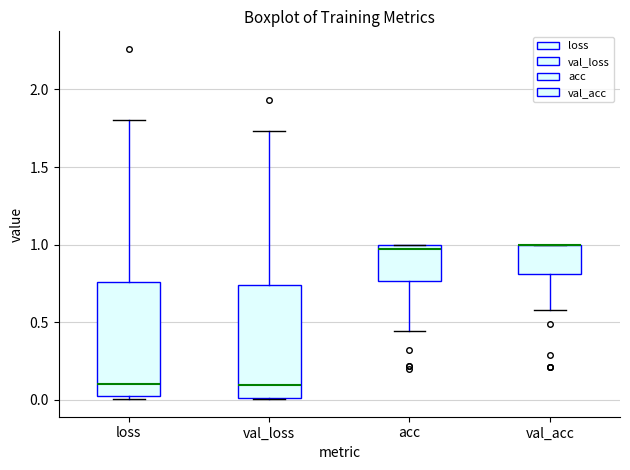

Reading left to right, read every box against the y-axis: the position of its median line, the range the box covers, and the ends of its whiskers. The values are not printed on the chart, so give them approximately, as read against the axis.

loss: median 0.10, box 0.00 to 0.75, whiskers 0.00 to 1.80
val_loss: median 0.10, box 0.00 to 0.75, whiskers 0.00 to 1.75
acc: median 0.95, box 0.75 to 1.00, whiskers 0.45 to 1.00
val_acc: median 1.00 (drawn on the box's upper edge), box 0.80 to 1.00, whiskers 0.60 to 1.00